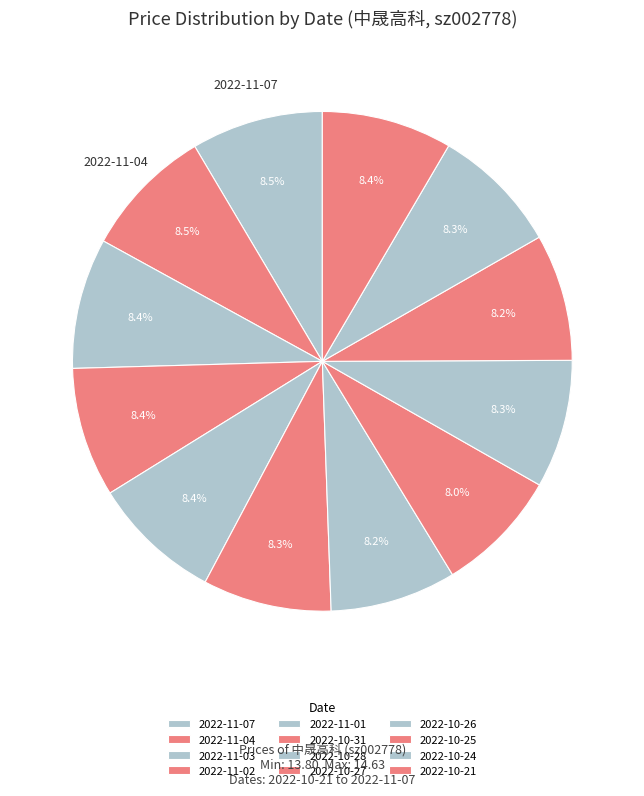

Which slice is the smallest?

2022-10-27